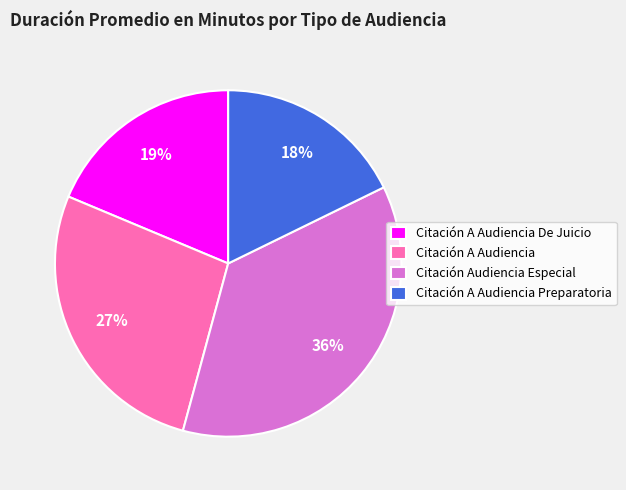

Count the number of slices in the pie.

4